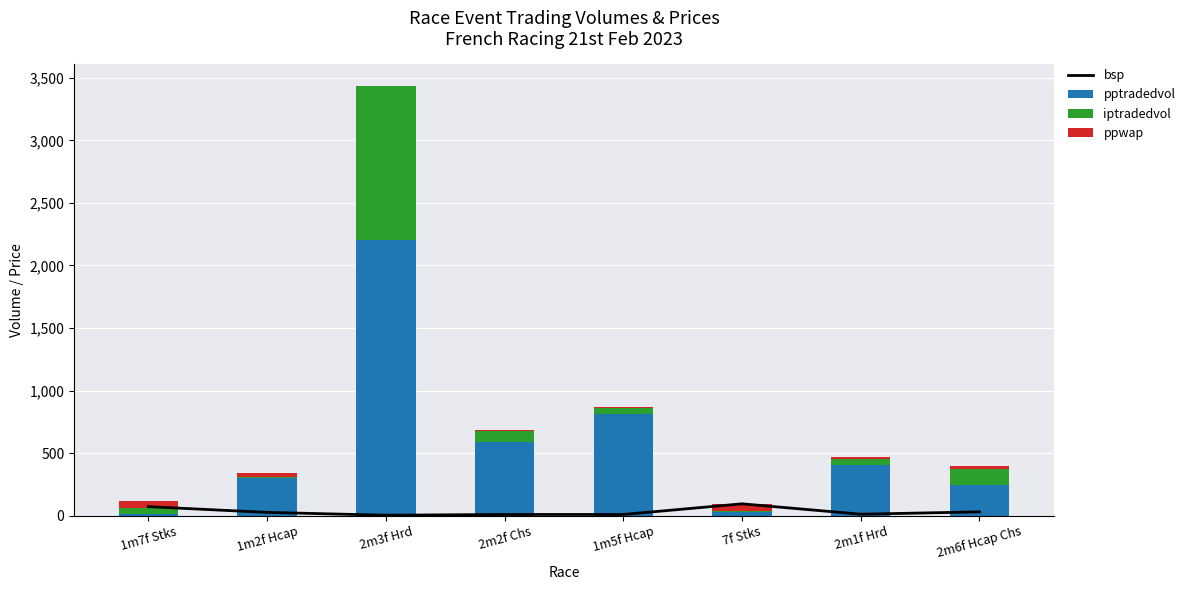

What is the difference between the maximum and second lowest values in the iptradedvol series?

1215.4